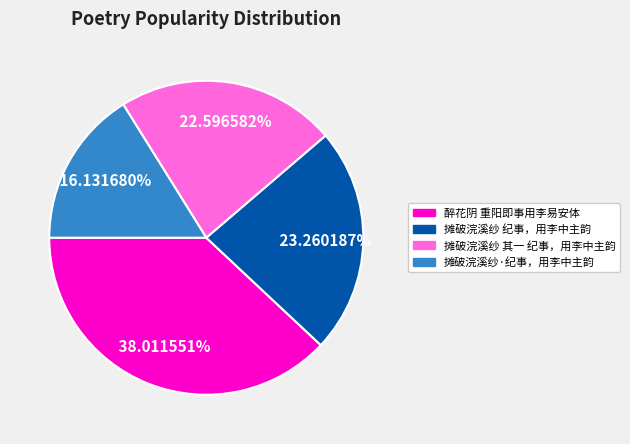

Does 摊破浣溪纱 其一 纪事，用李中主韵 account for over 50% of the chart?

No